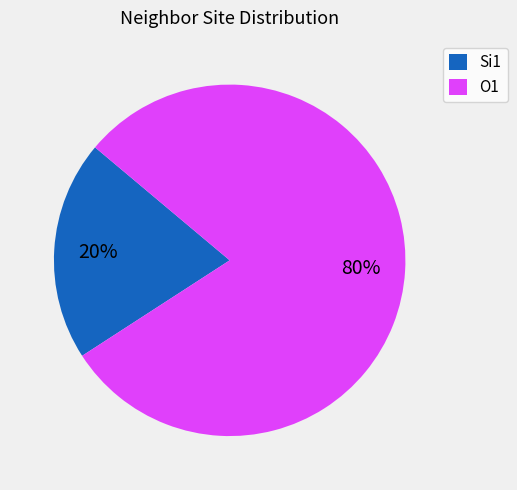

The O1 slice represents 87% of the pie. True or false?

False